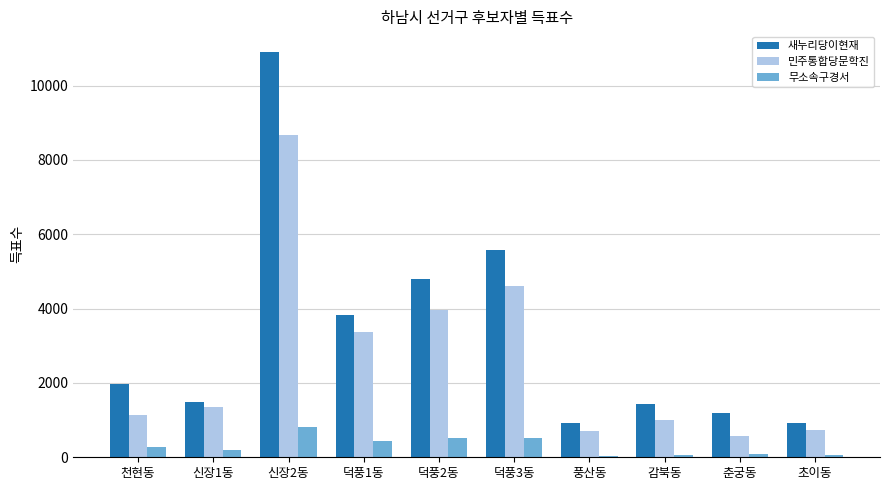

What is the value of the 민주통합당문학진 bar at the 10th from the left?

743